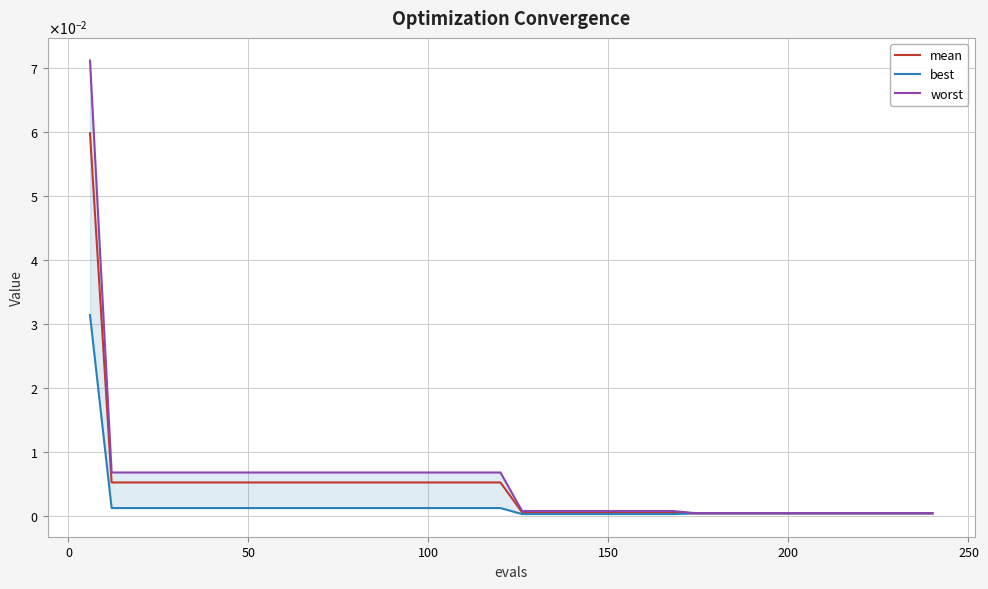

What are all the series names shown in the legend?

mean, best, worst